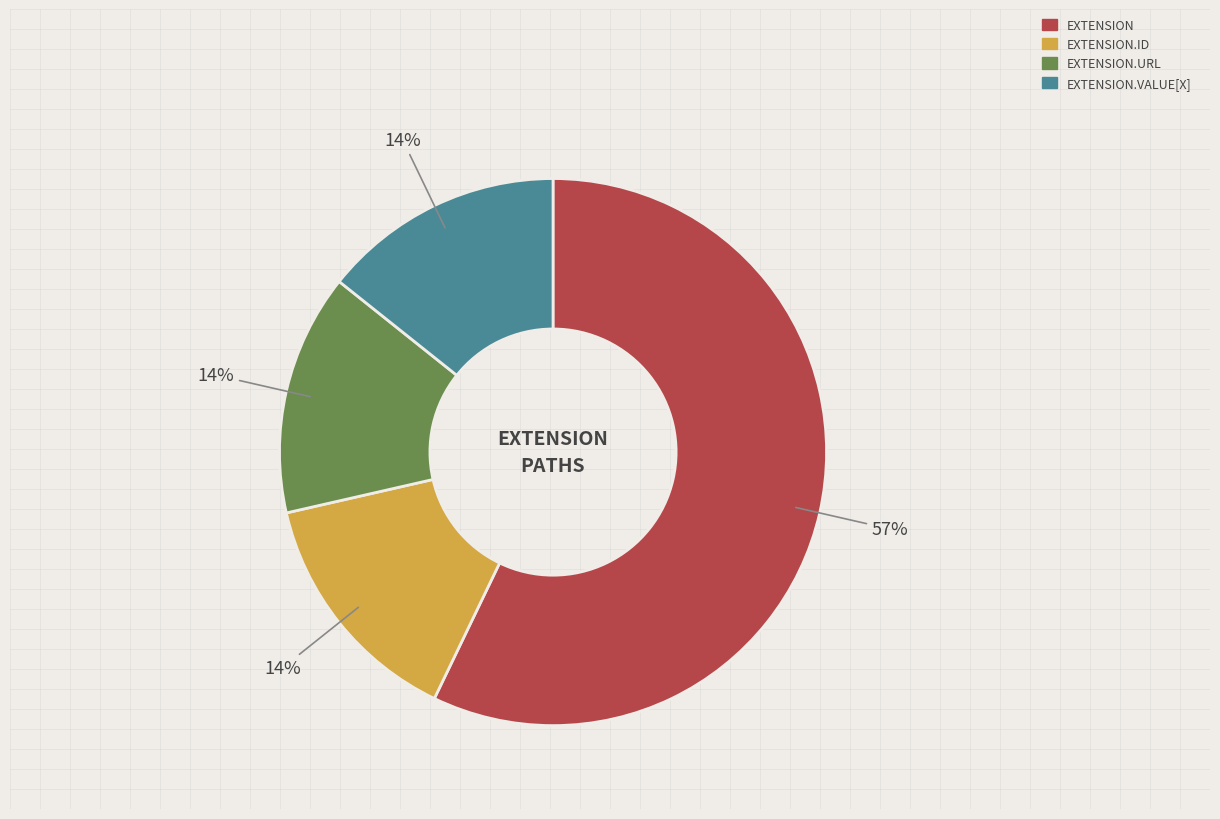

Is there a majority slice in this chart?

Yes